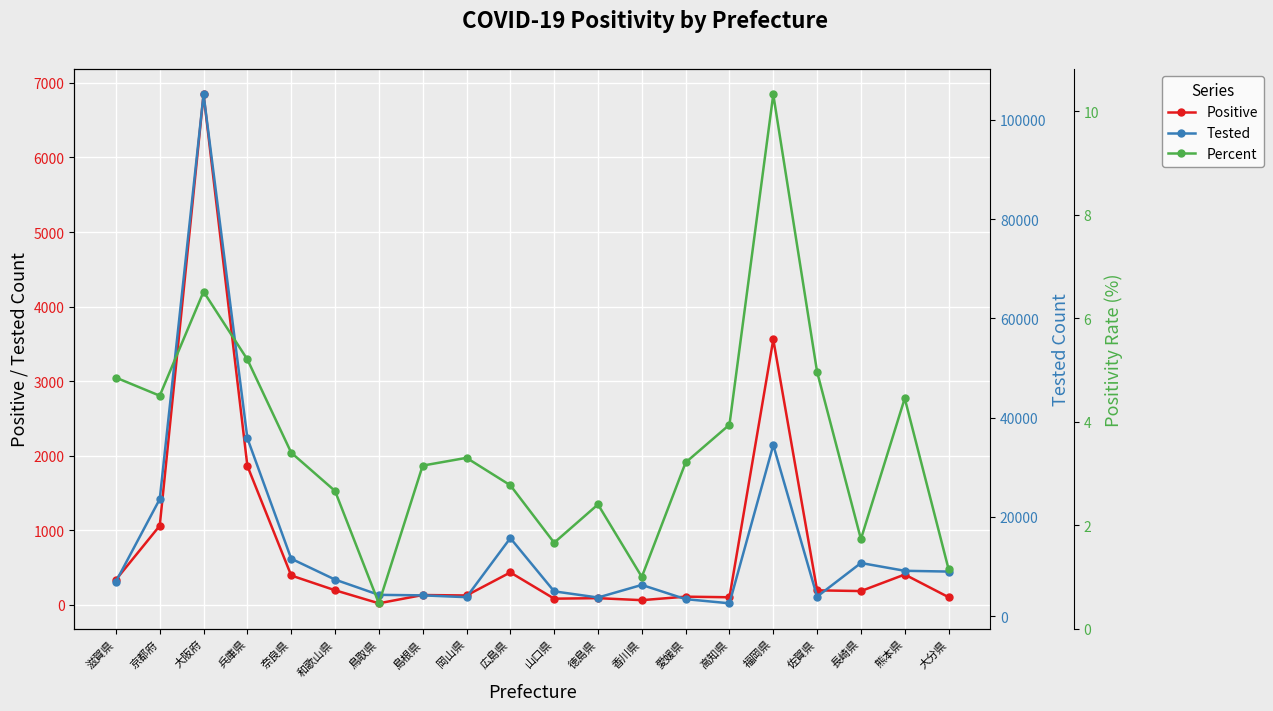

Which has a higher value, 高知県 or 兵庫県?

兵庫県